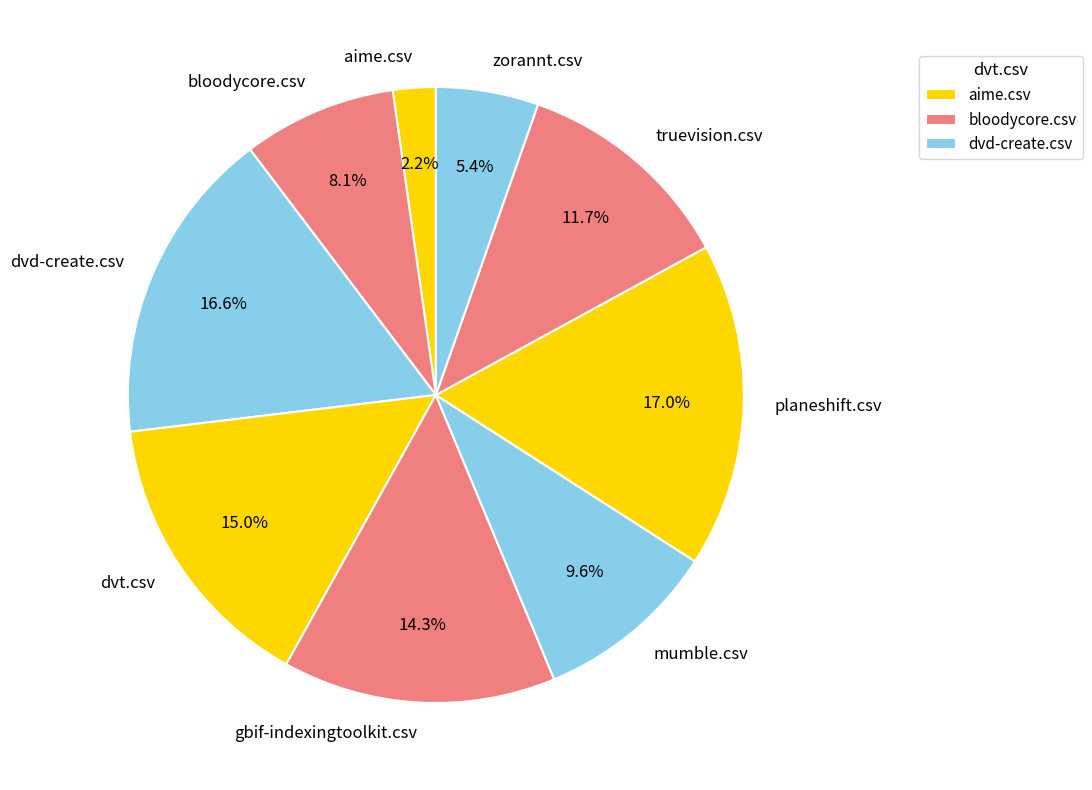

Does dvt.csv represent more than half of the total?

No